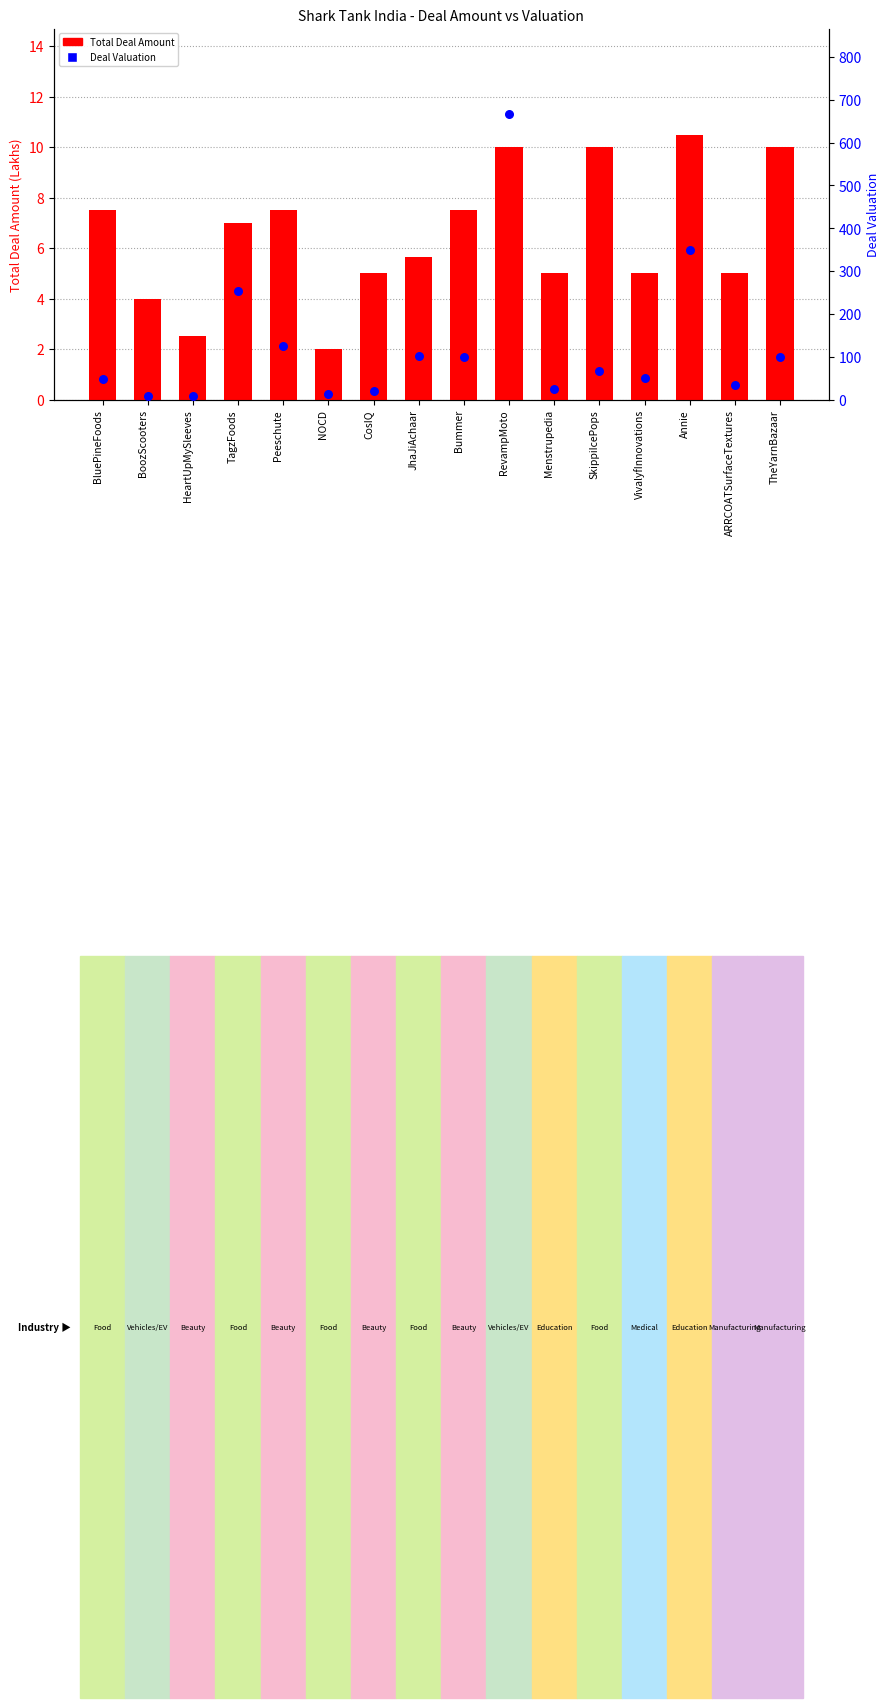

Which series reaches the minimum Y coordinate?

Total Deal Amount